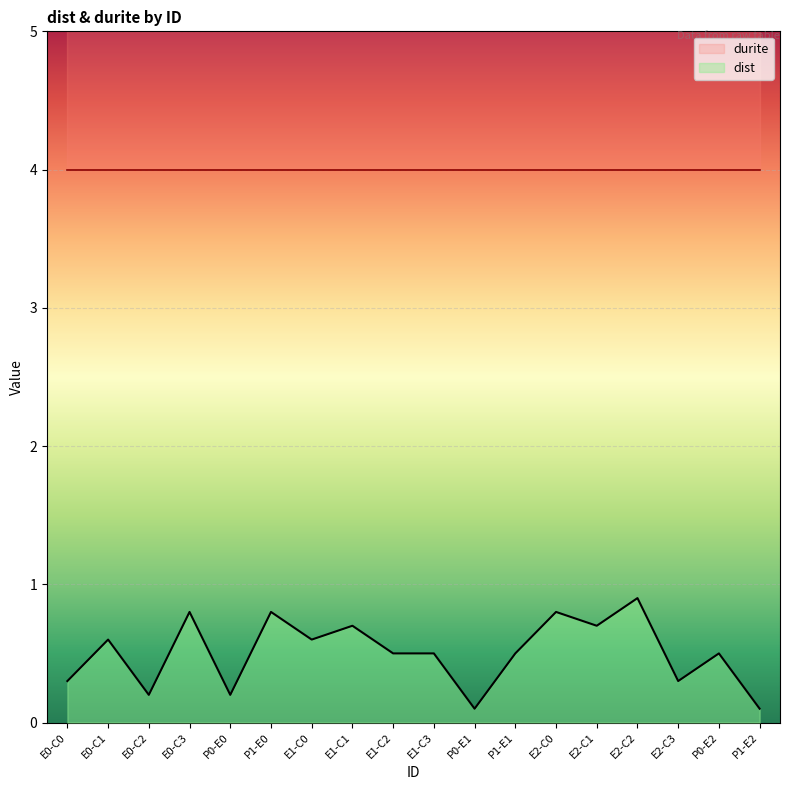

Reading left to right, what are all the values shown in this chart?

E0-C0=0.3	E0-C1=0.6	E0-C2=0.2	E0-C3=0.8	P0-E0=0.2	P1-E0=0.8	E1-C0=0.6	E1-C1=0.7	E1-C2=0.5	E1-C3=0.5	P0-E1=0.1	P1-E1=0.5	E2-C0=0.8	E2-C1=0.7	E2-C2=0.9	E2-C3=0.3	P0-E2=0.5	P1-E2=0.1